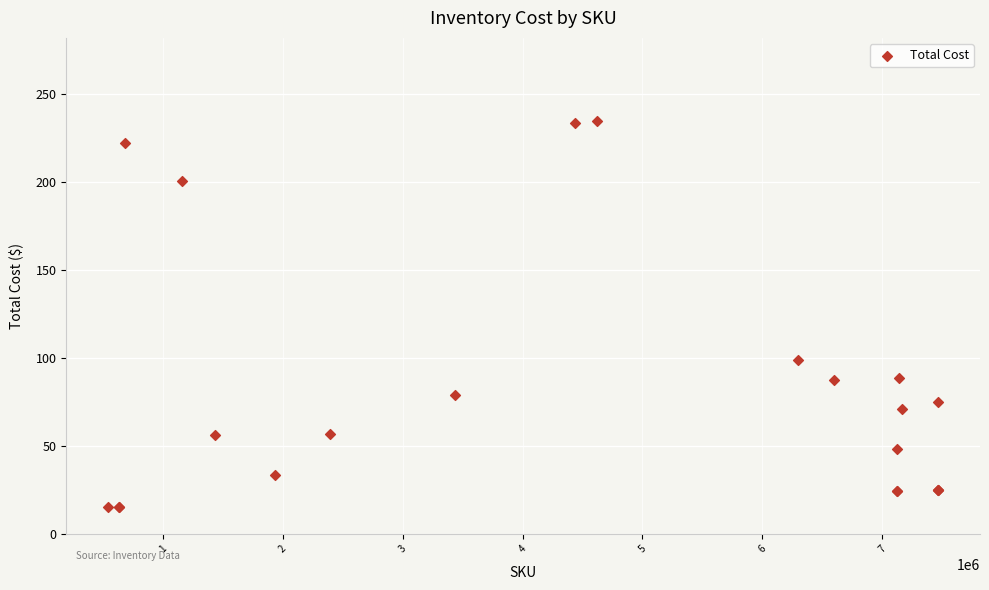

What Y value in the scatter plot is closest to 124?

98.7